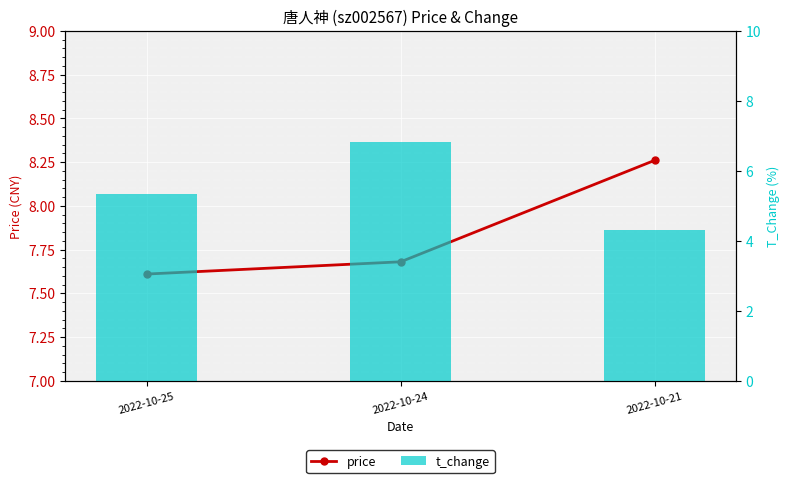

What are all the series names shown in the legend?

price, t_change